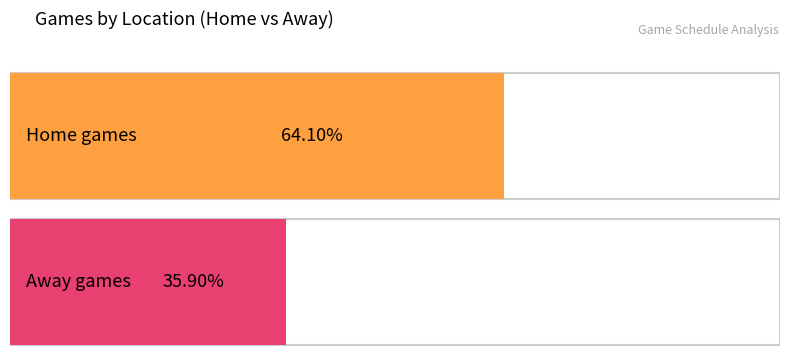

What is the label of the 2nd bar from the right?

Home